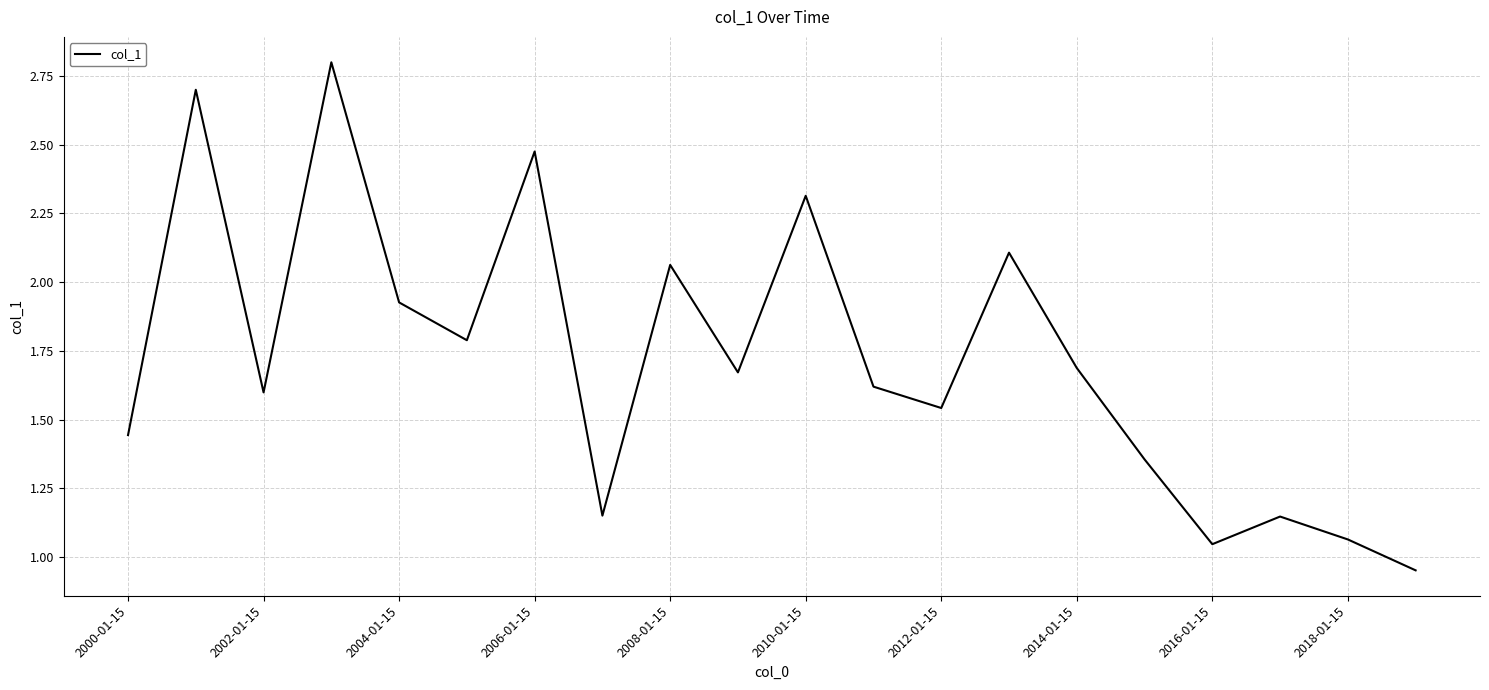

What is the maximum value shown in the chart?

2.8